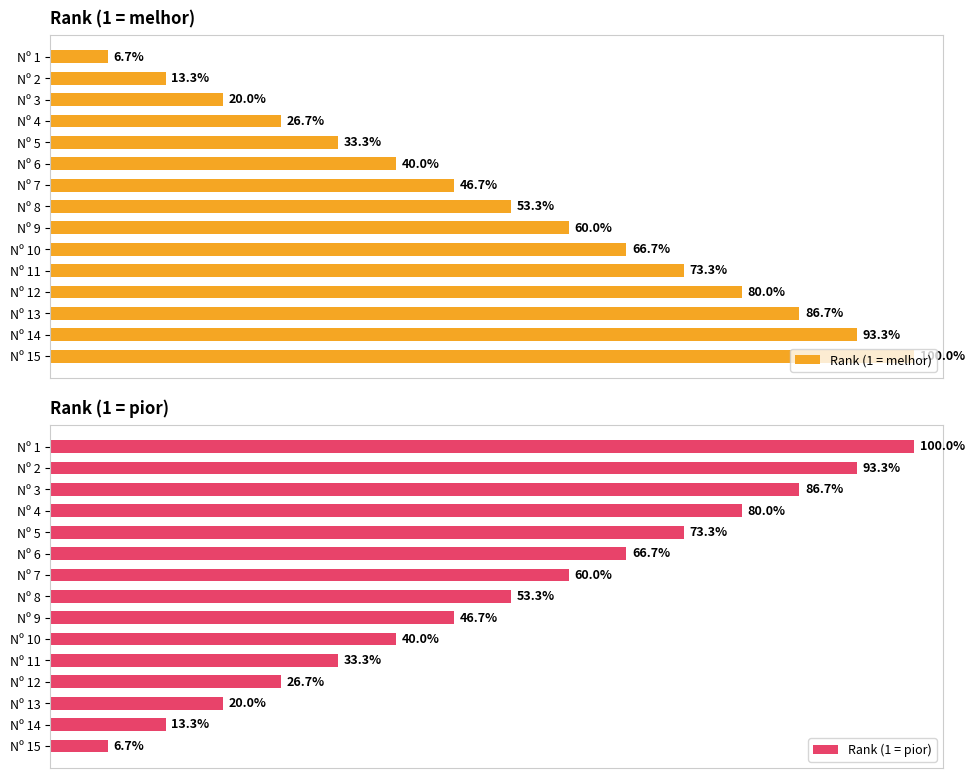

What is the average value of the Rank (1 = melhor) series?

8